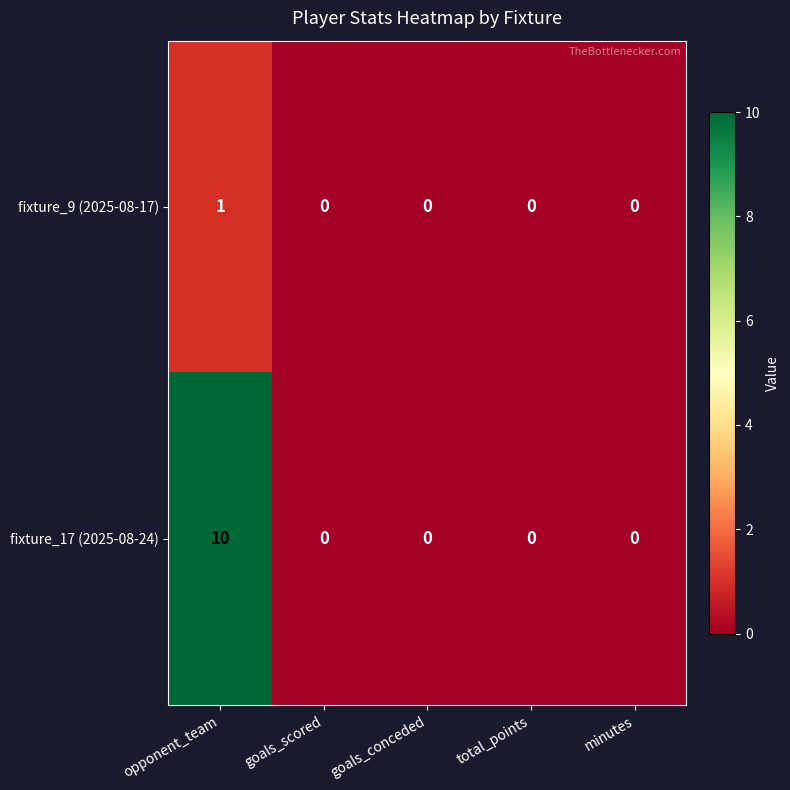

What is the total value across all series at opponent_team?

11